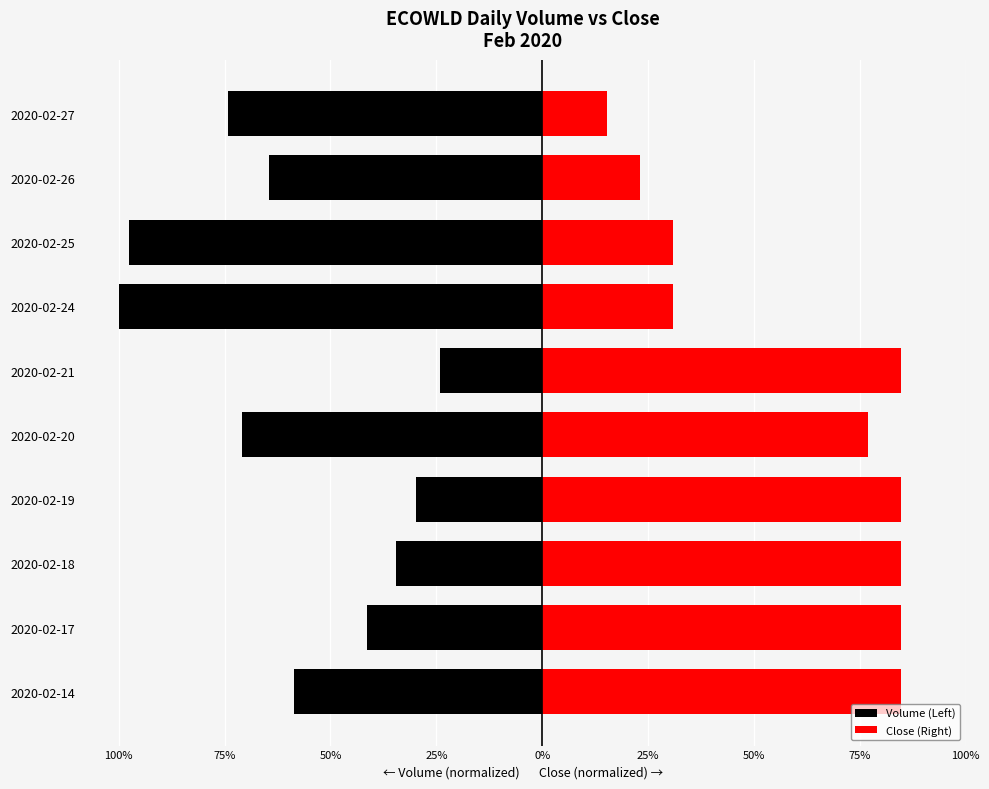

At how many categories does at least one series exceed -39?

10